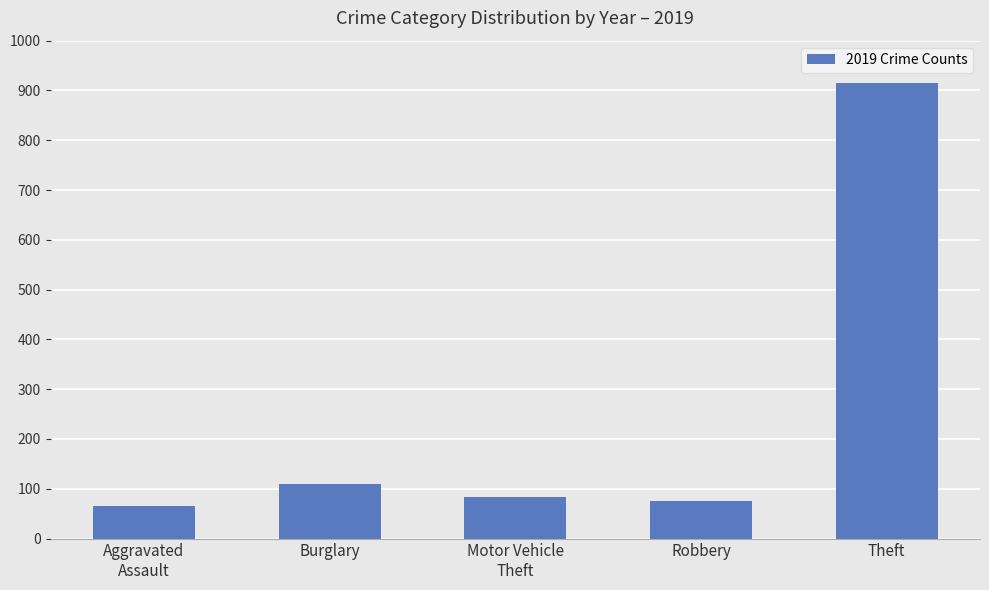

What is the label of the 3rd bar from the right?

Motor Vehicle
Theft